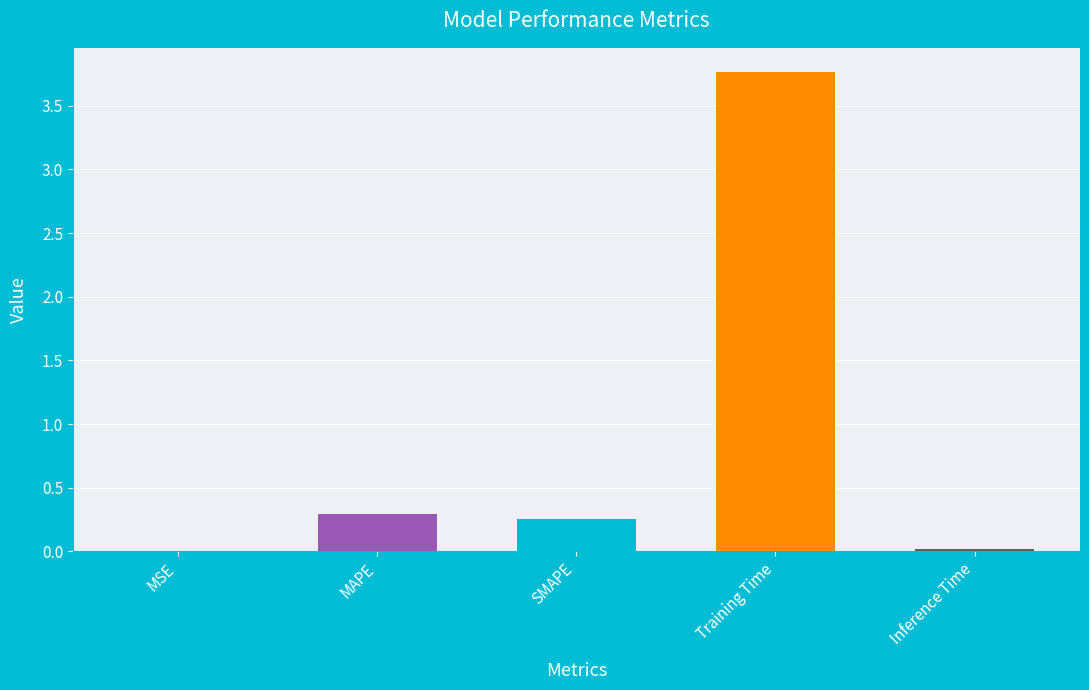

How many data points does each series have?

5